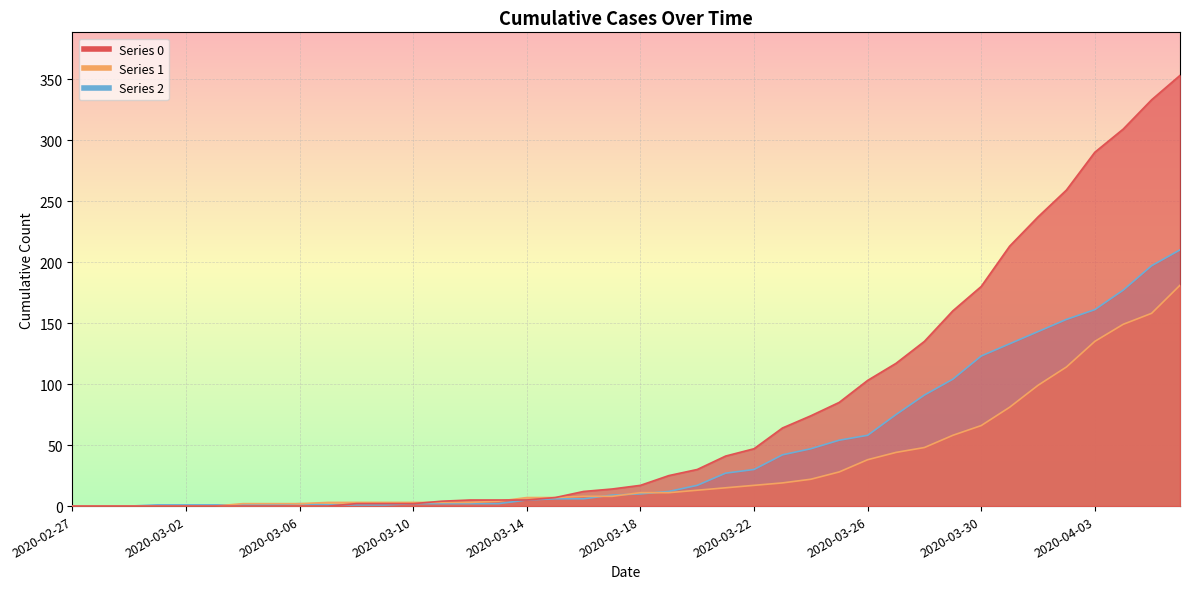

Is the value of 0 at 2020-03-06 greater than the value of 1 at 2020-03-09?

No